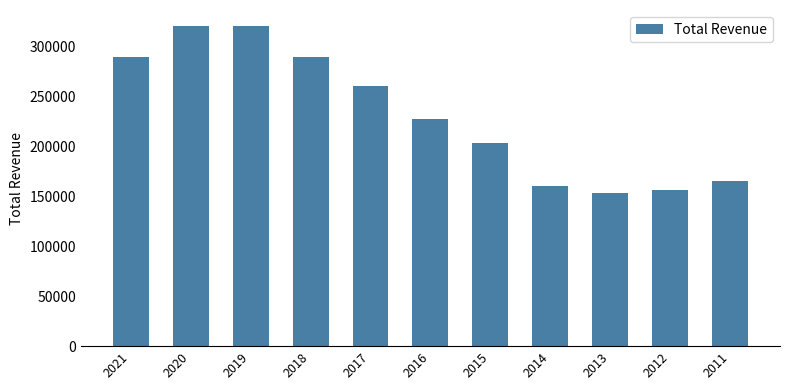

What is the sum of the values at 2013 and 2015?

357300